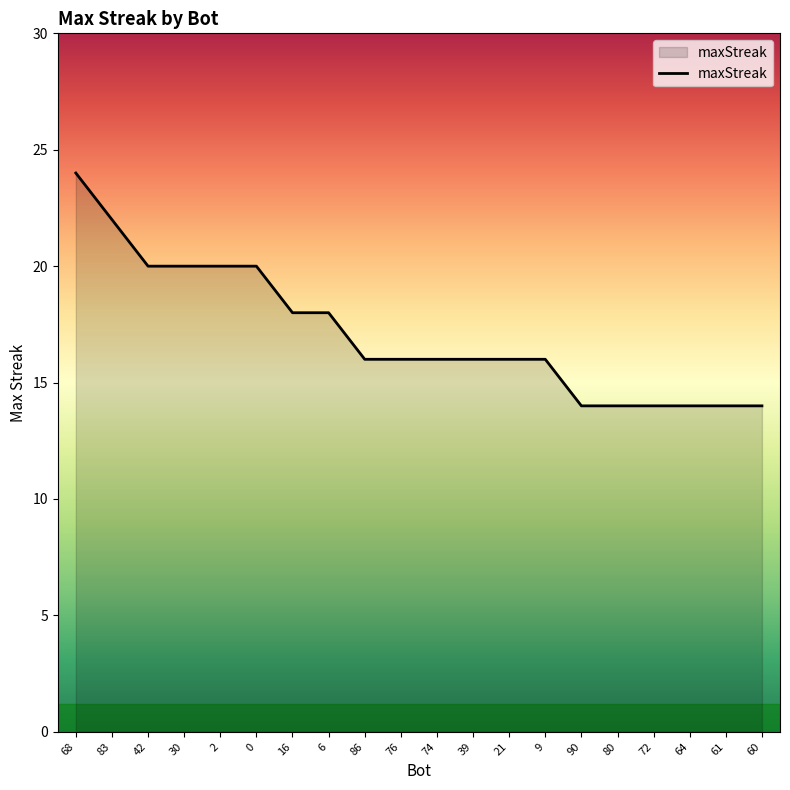

What is the maximum value shown in the chart?

24